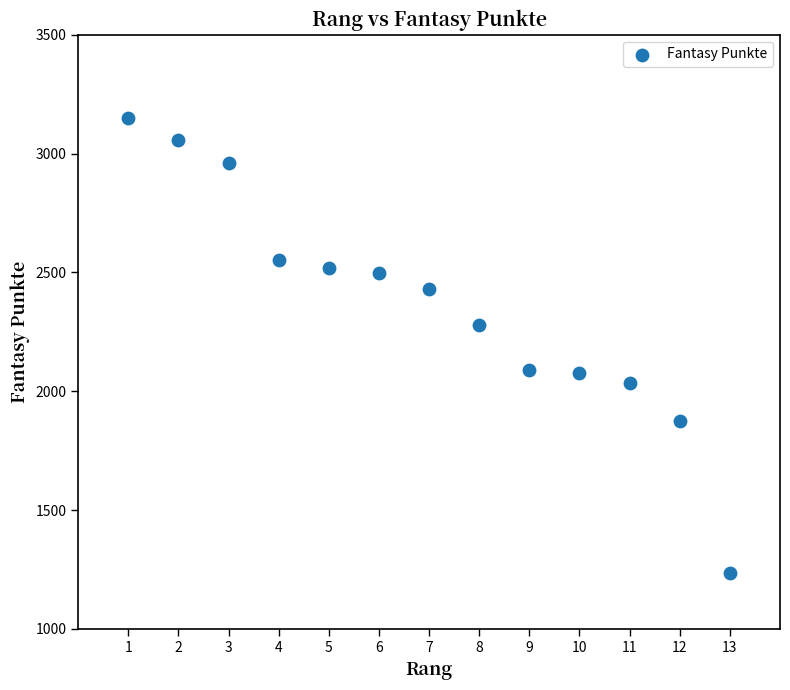

What is the range of Y values (max minus min)?

1914